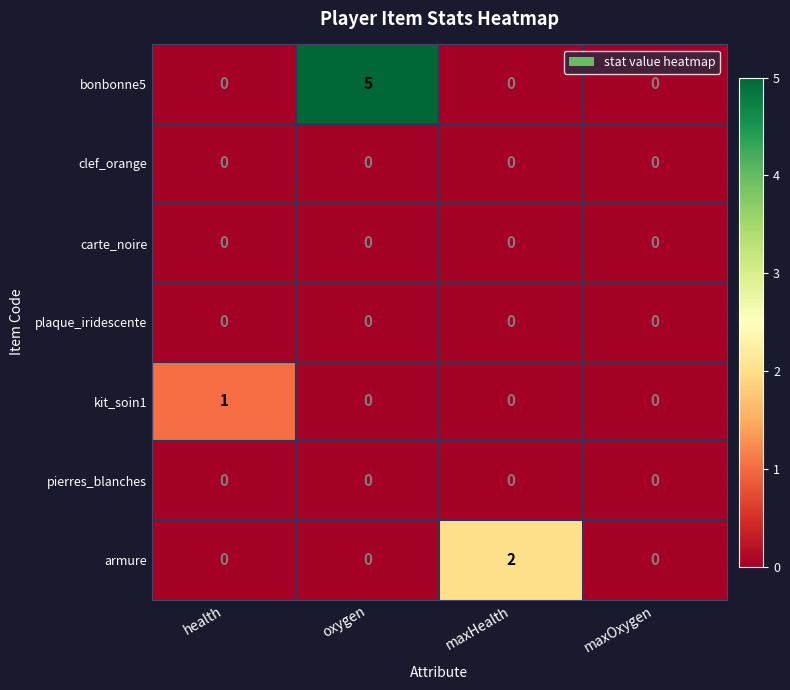

Reading left to right, transcribe all the data shown in this chart.

bonbonne5: 0	5	0	0
clef_orange: 0	0	0	0
carte_noire: 0	0	0	0
plaque_iridescente: 0	0	0	0
kit_soin1: 1	0	0	0
pierres_blanches: 0	0	0	0
armure: 0	0	2	0